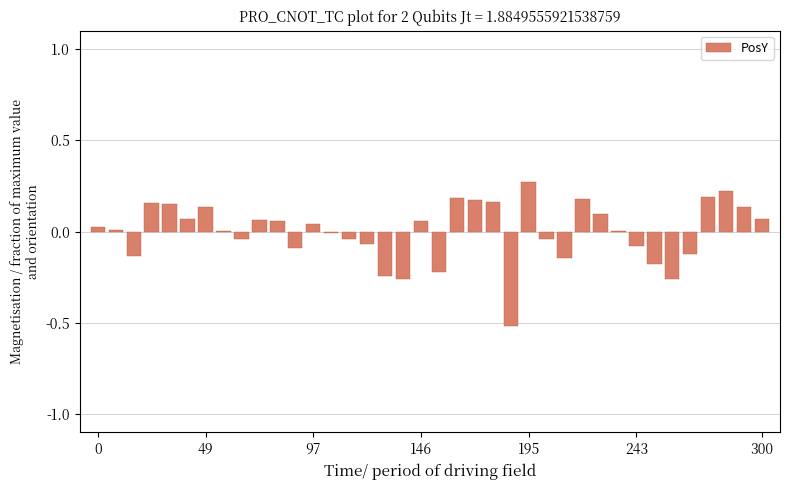

Reading right to left, transcribe all the data shown in this chart.

0.1	0.1	0.2	0.2	-0.1	-0.3	-0.2	-0.1	0.0	0.1	0.2	-0.1	-0.0	0.3	-0.5	0.2	0.2	0.2	-0.2	0.1	-0.3	-0.2	-0.1	-0.0	-0.0	0.0	-0.1	0.1	0.1	-0.0	0.0	0.1	0.1	0.1	0.2	-0.1	0.0	0.0